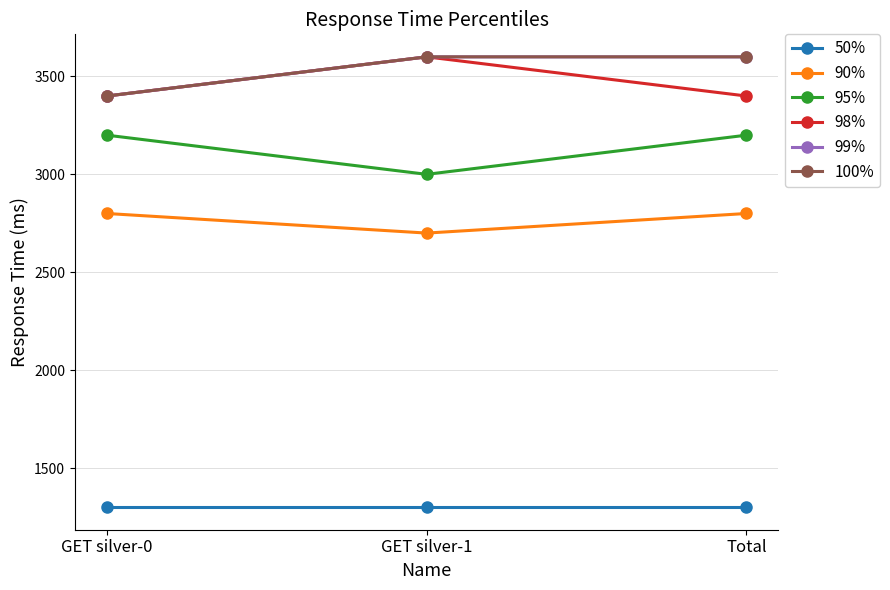

Reading right to left, what are all the values shown in this chart?

50%: 1300	1300	1300
90%: 2800	2700	2800
95%: 3200	3000	3200
98%: 3400	3600	3400
99%: 3600	3600	3400
100%: 3600	3600	3400